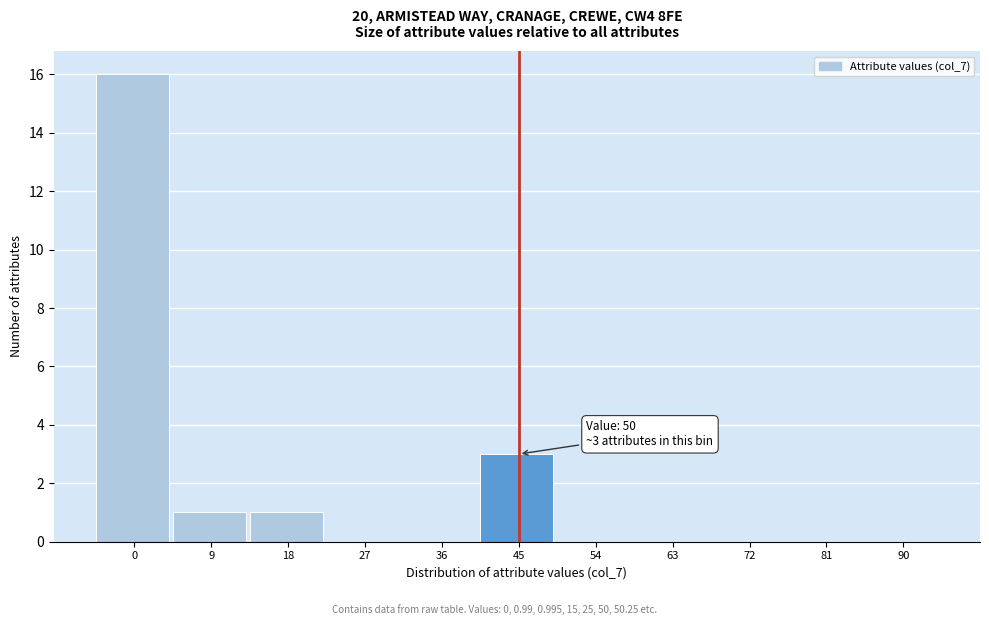

Reading left to right, extract all data points from this chart.

0=16	9=1	18=1	27=0	36=0	45=3	54=0	63=0	72=0	81=0	90=0